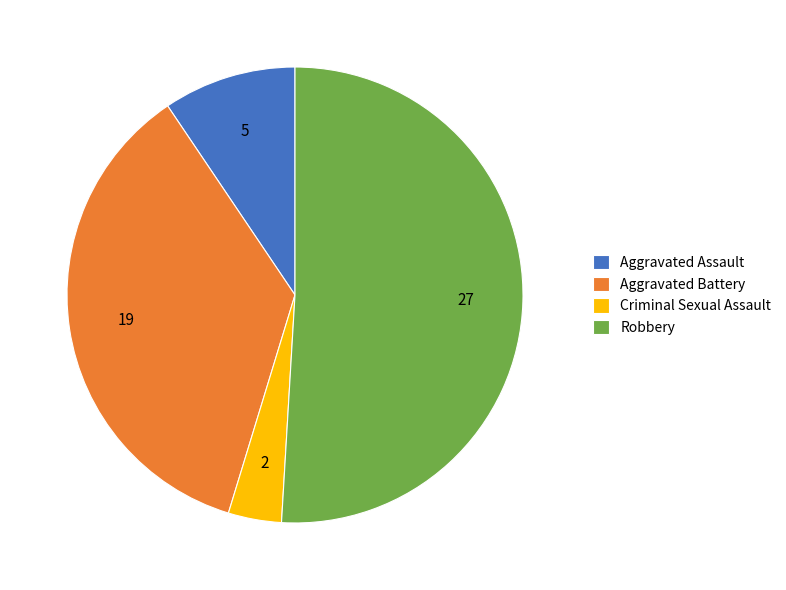

Is there a majority slice in this chart?

Yes